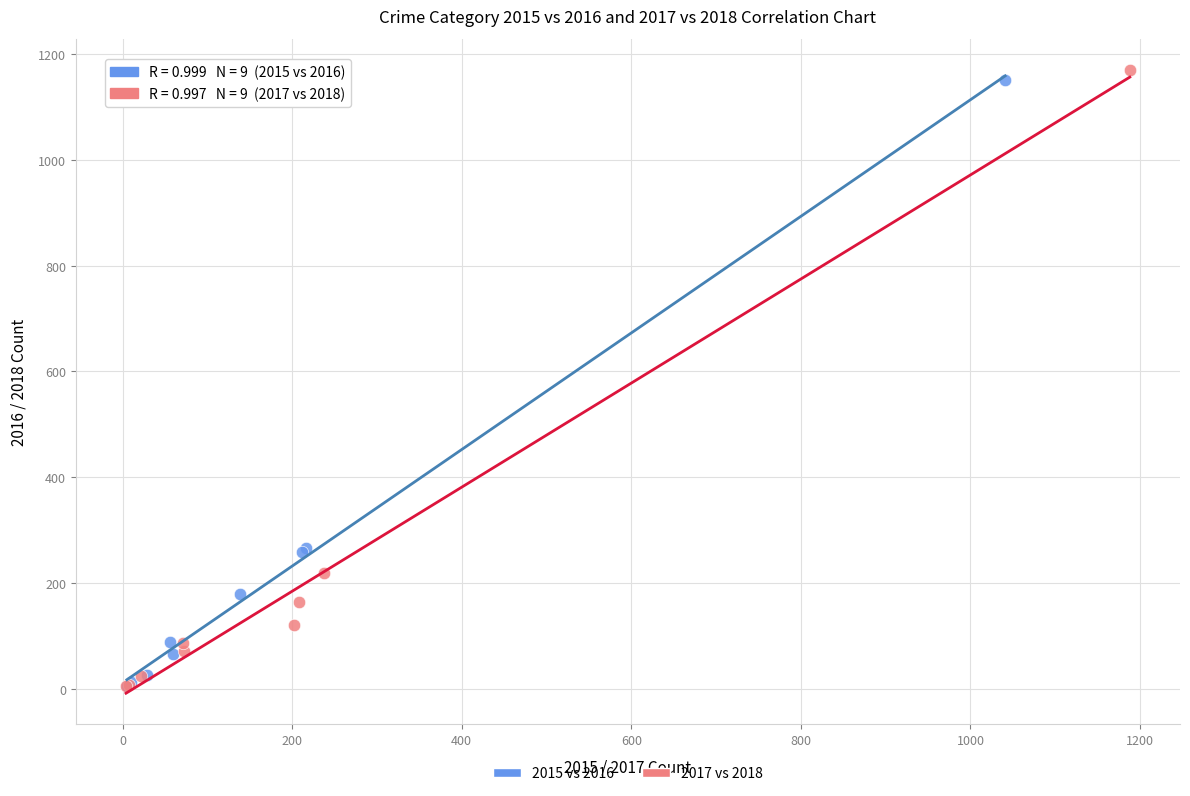

Which series has the widest spread of Y values?

2017 vs 2018